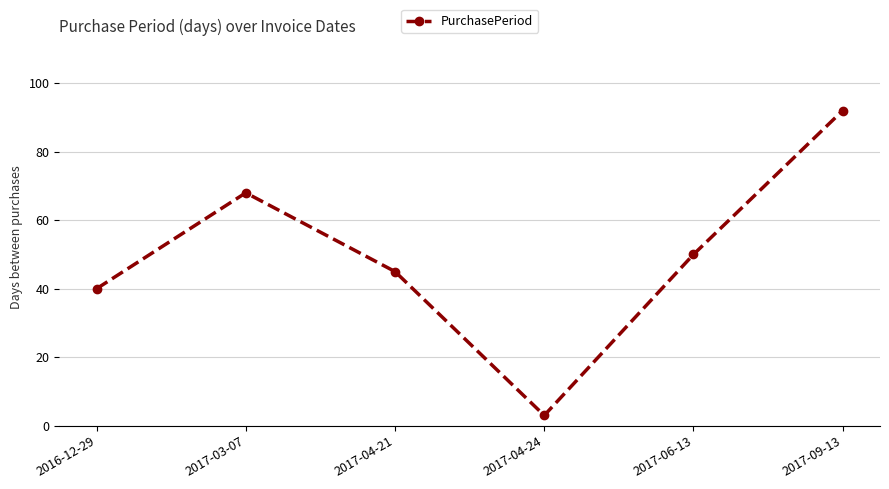

What is the value of the 4th point from the left?

3